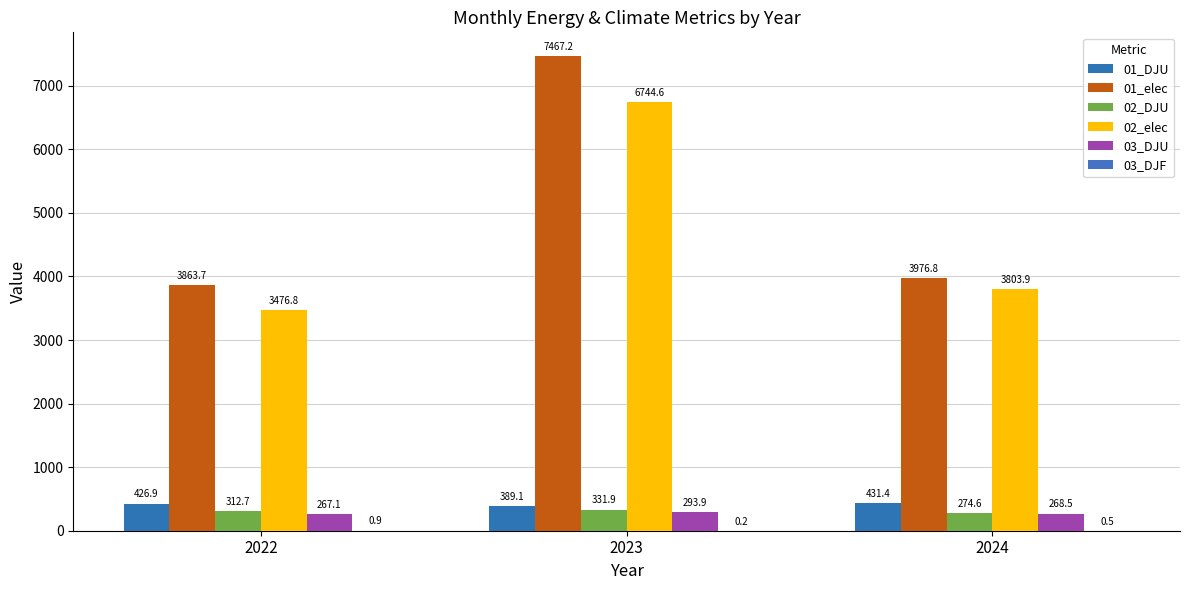

Which series has the largest total across all categories?

01_elec